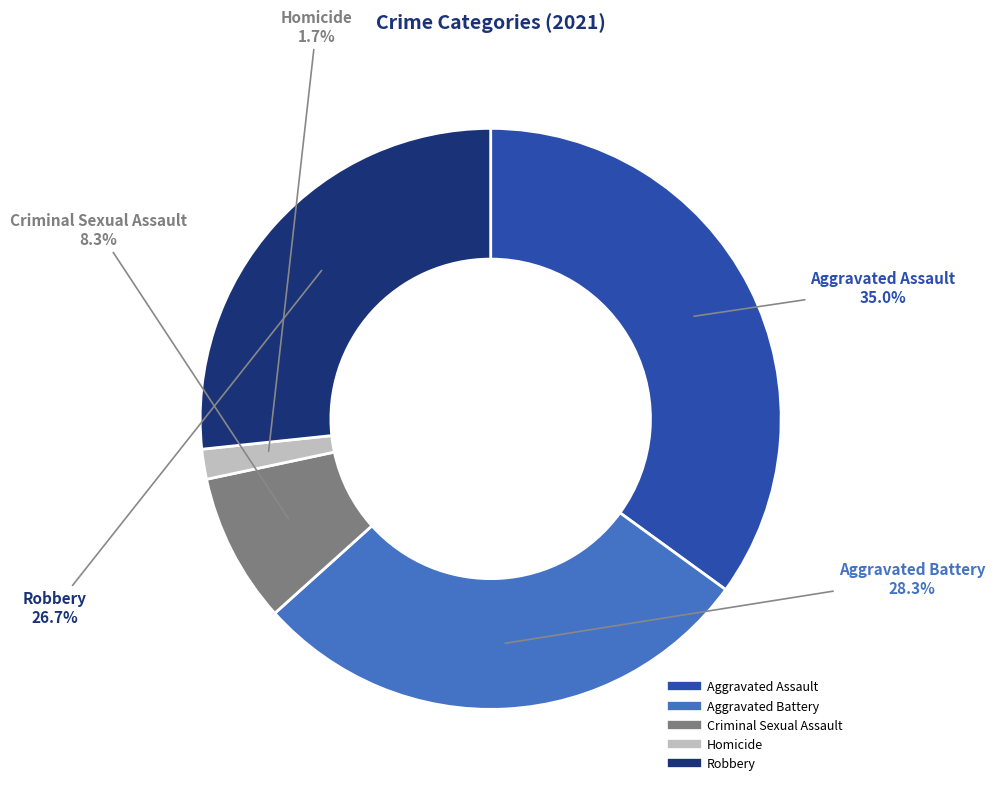

The Aggravated Battery slice represents 36% of the pie. True or false?

False